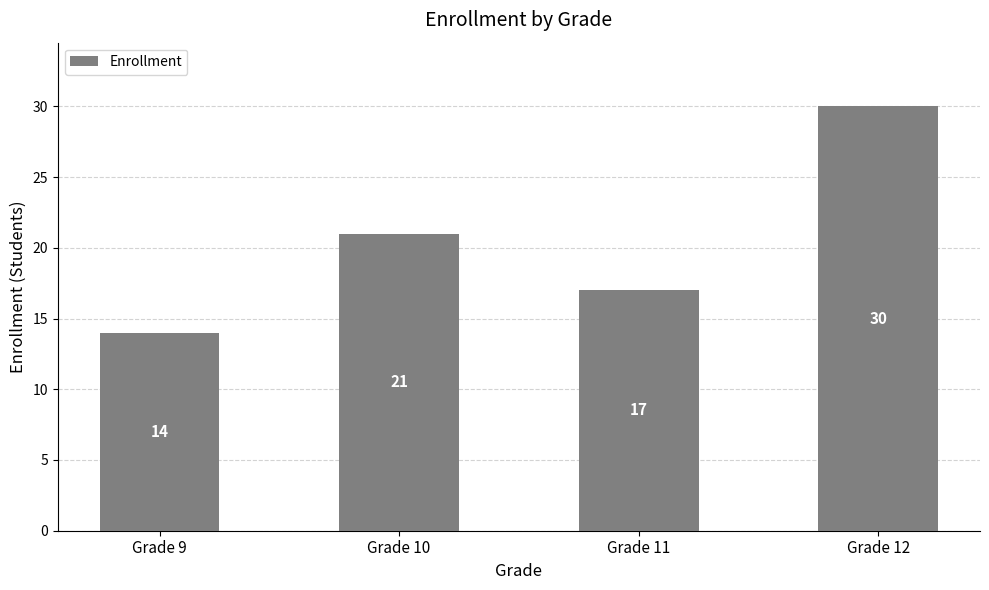

How many bars are there in total?

4